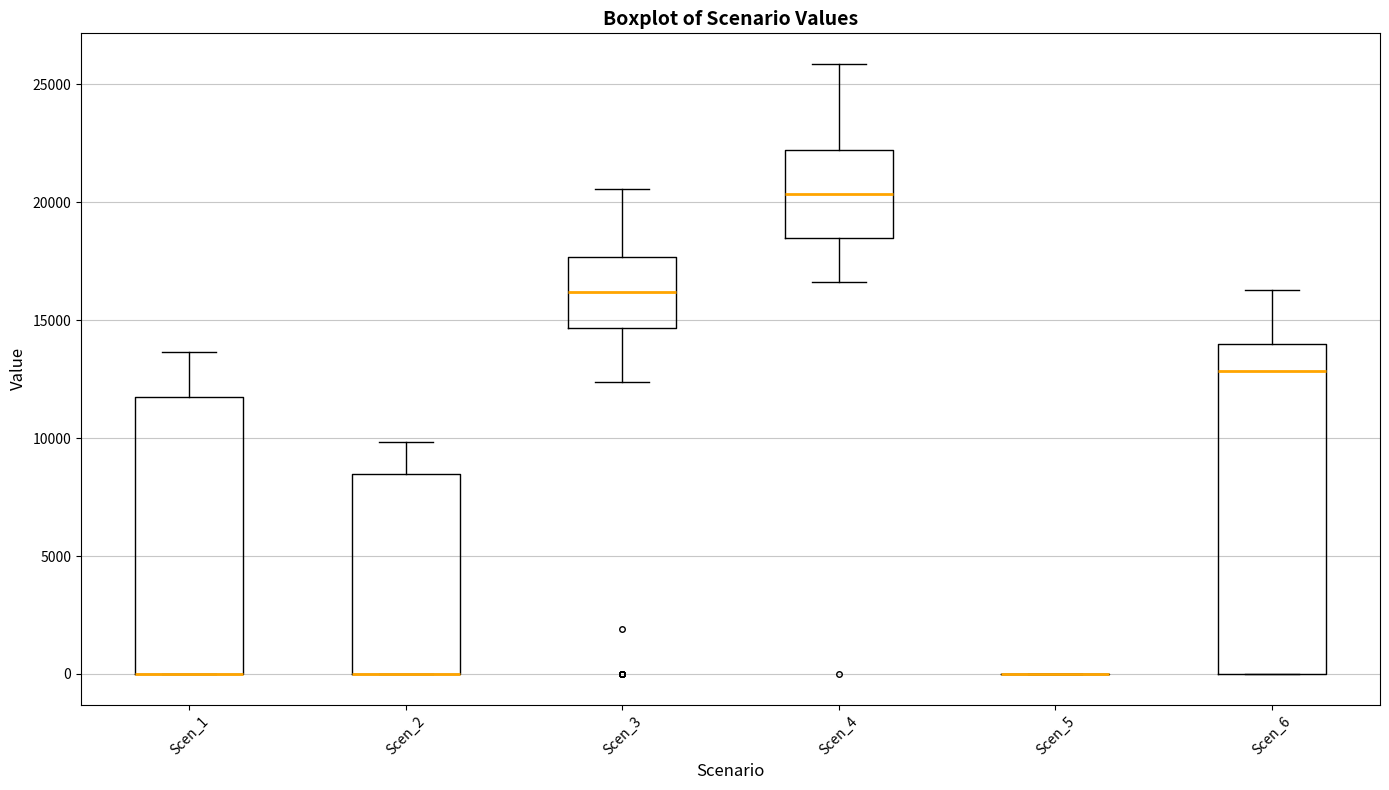

Where is the lower edge of the box for Scen_6 on the y-axis? The values are not printed on the chart, so give them approximately, as read against the axis.

0